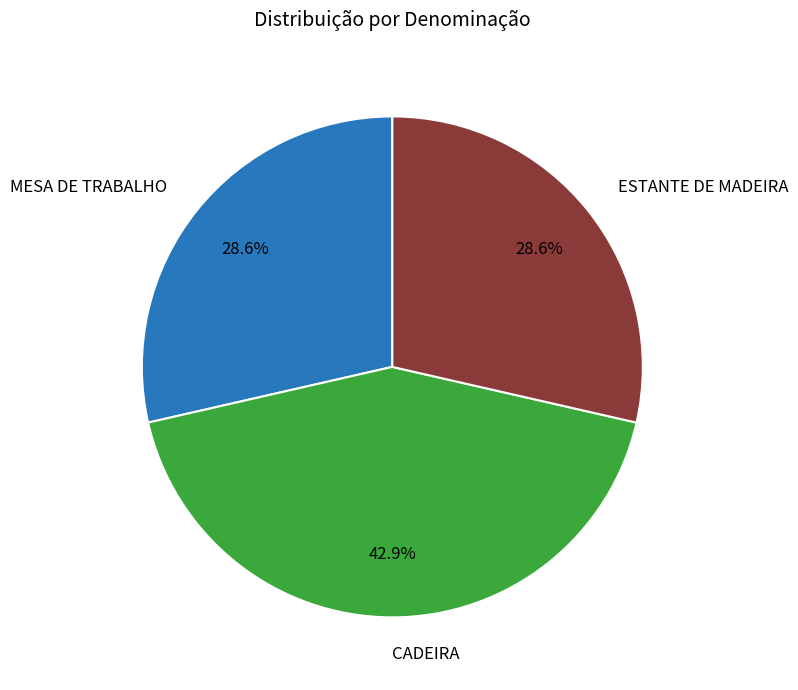

Is there a majority slice in this chart?

No